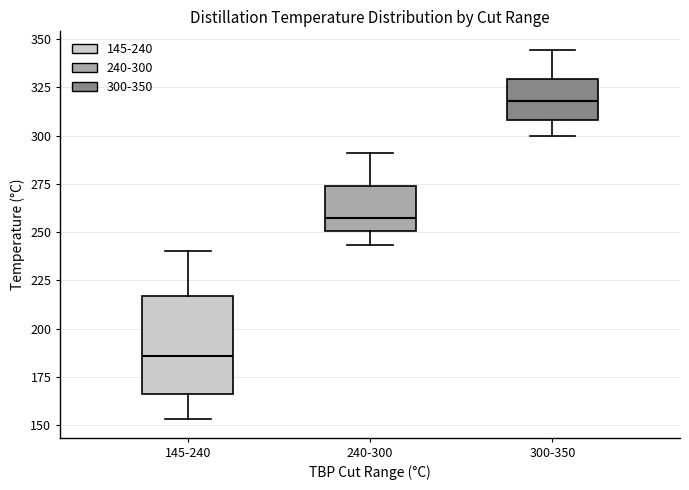

Where does the lower whisker of the box for 145-240 end on the y-axis? The values are not printed on the chart, so give them approximately, as read against the axis.

155